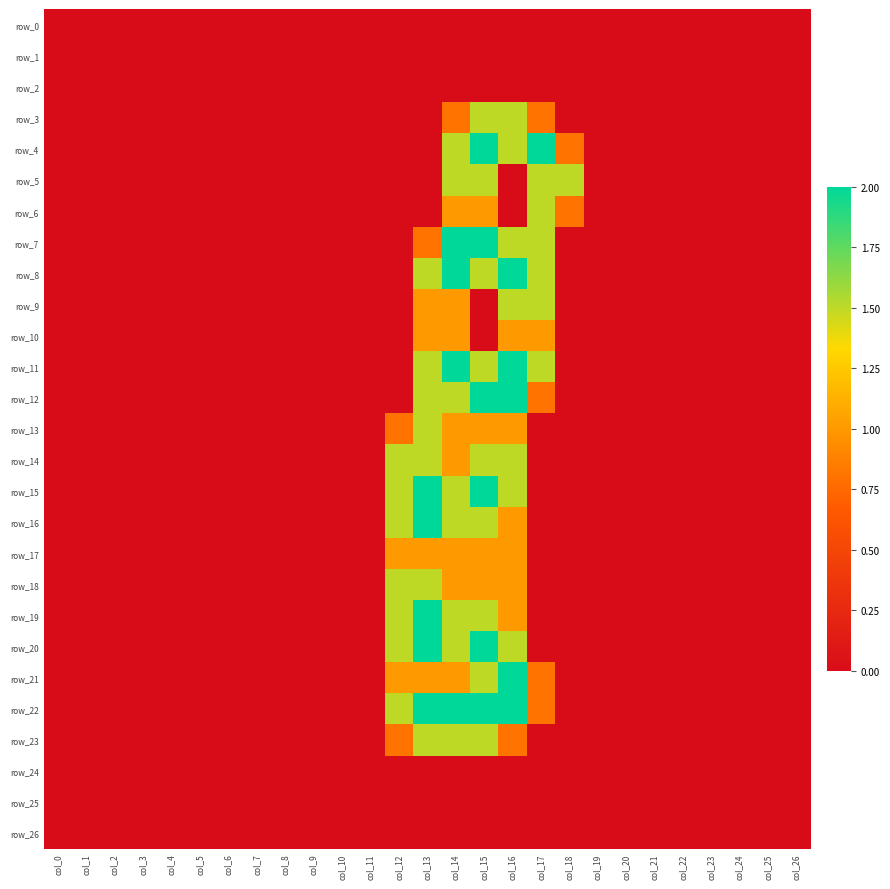

At how many categories does at least one series exceed 1?

7